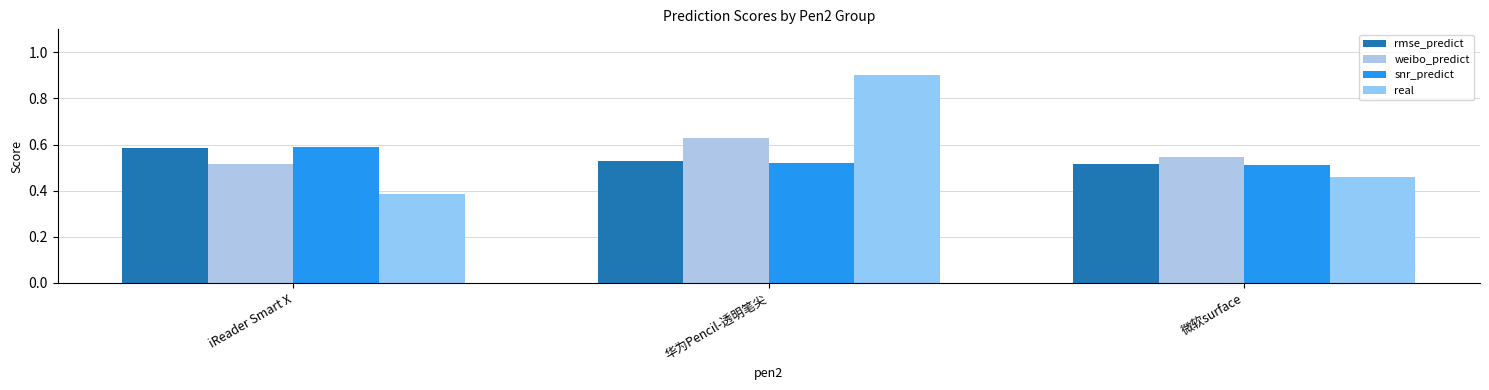

What are all the series names shown in the legend?

rmse_predict, weibo_predict, snr_predict, real